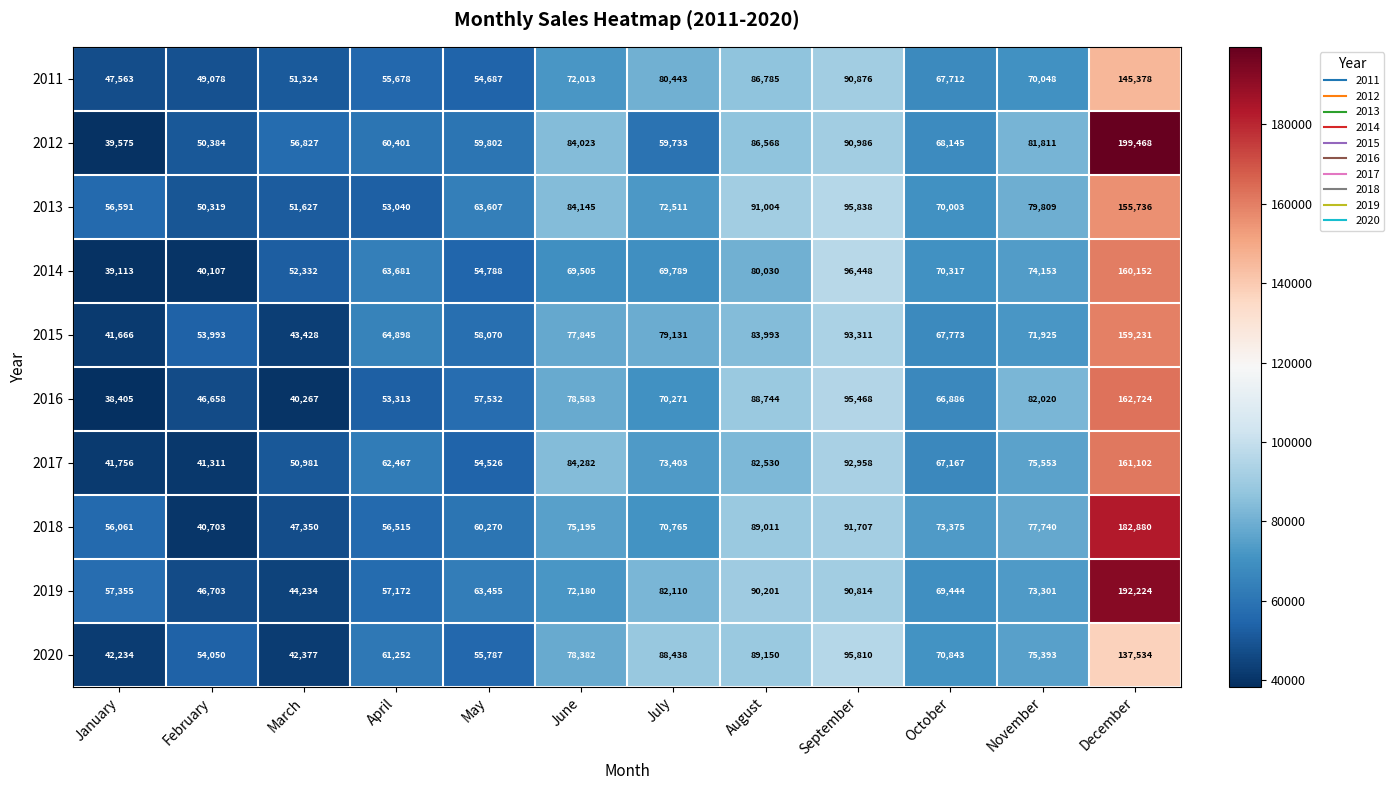

True or false: 2018 has a value of 70765 at July.

True